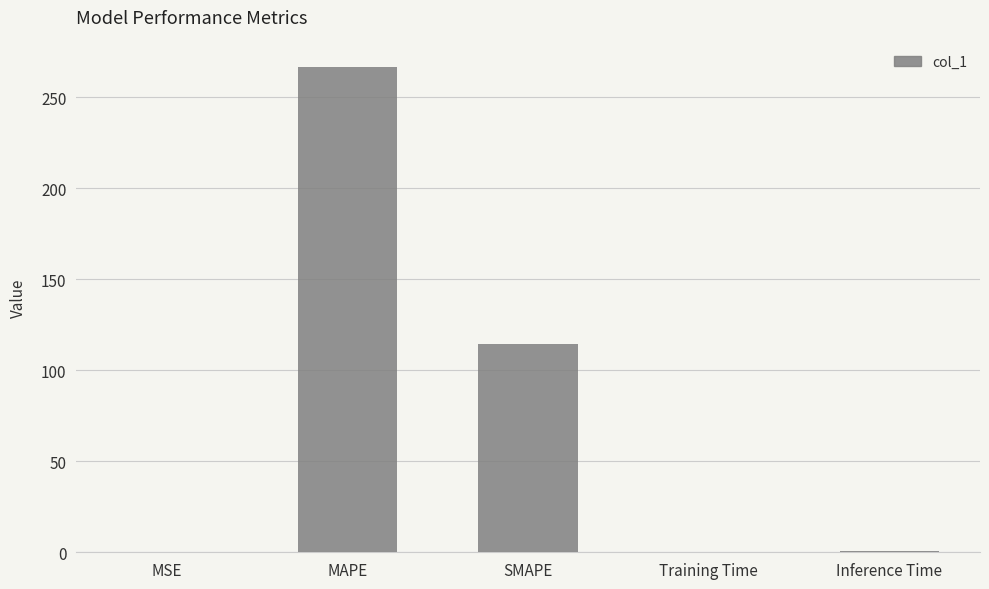

At which label is the value closest to 133?

SMAPE